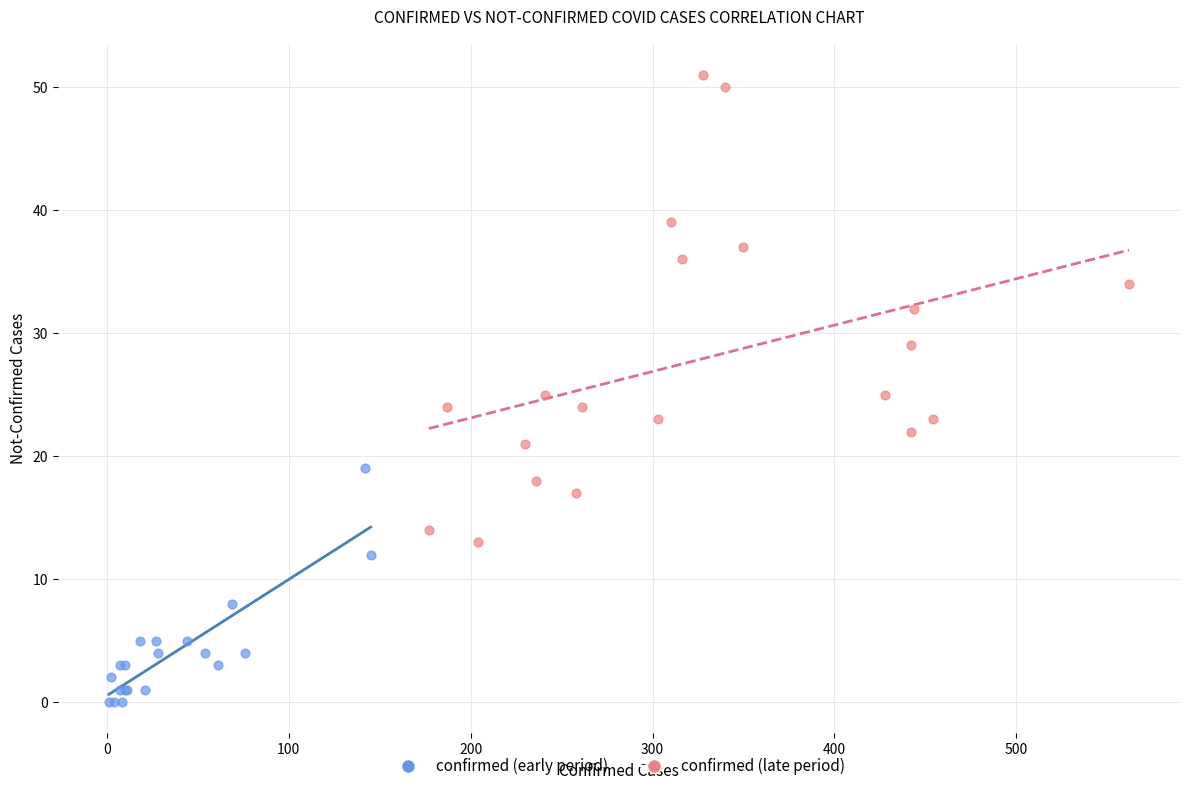

Which series contains the lowest Y value?

confirmed (early period)